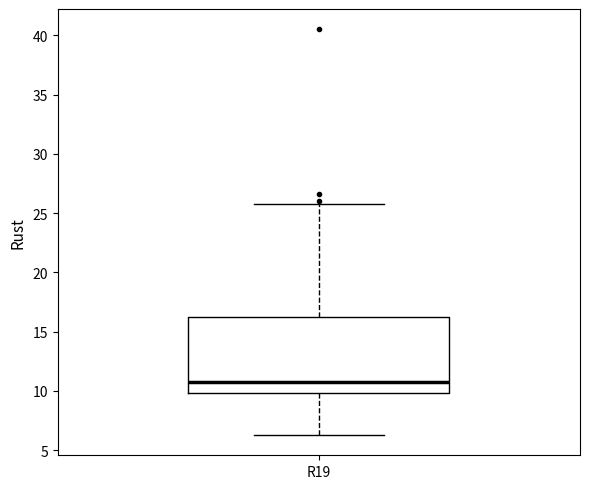

Read this box plot against the y-axis: the position of the median line, the range covered by the box, and the ends of both whiskers. The values are not printed on the chart, so give them approximately, as read against the axis.

median 11.0, box 10.0 to 16.0, whiskers 6.5 to 25.5